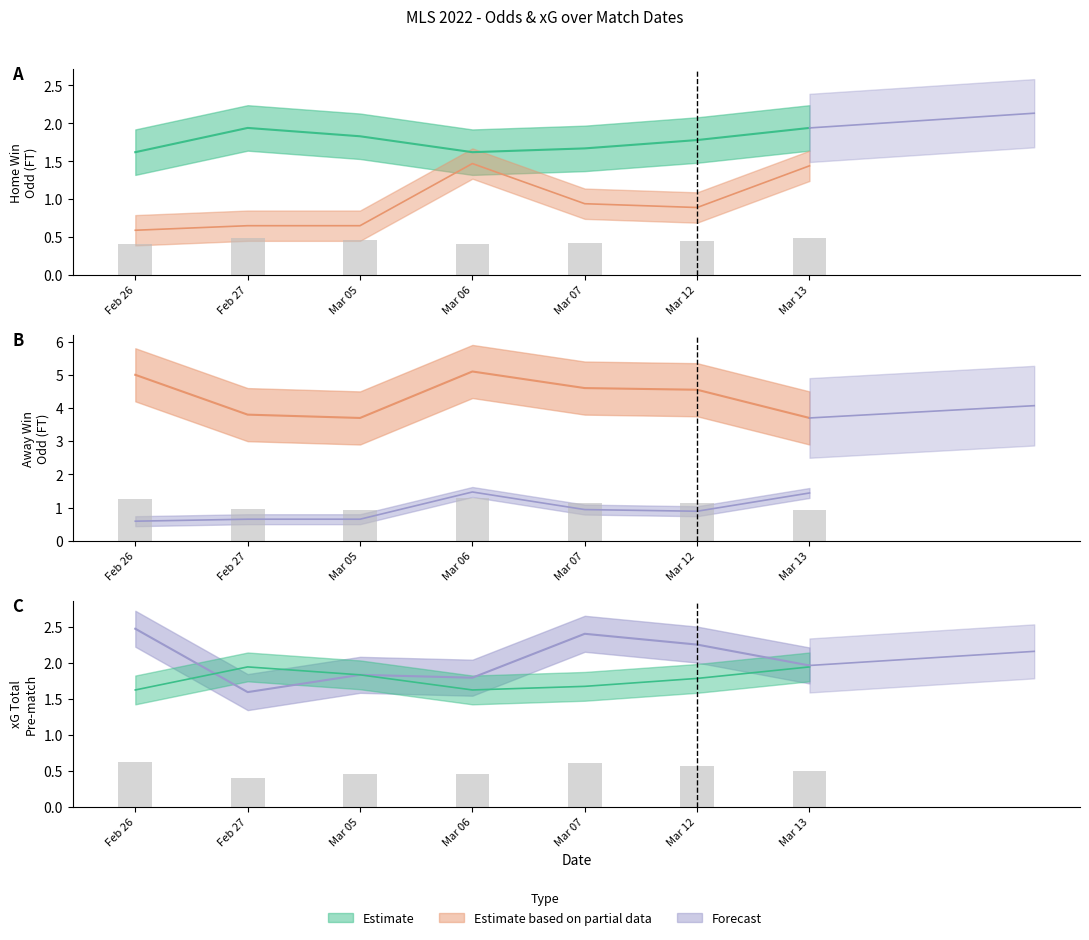

How many data points does each series have?

7